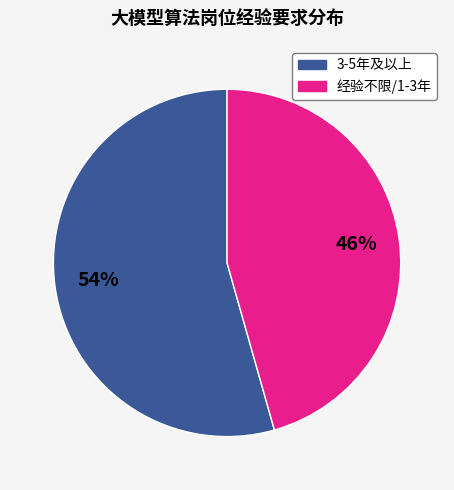

To the nearest percent, what is the average slice percentage?

50%